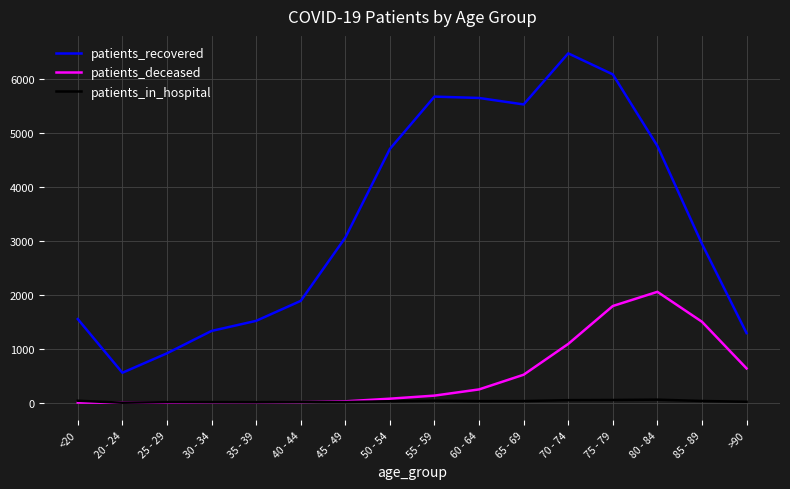

After their last crossing, which series has the higher values: patients_in_hospital or patients_deceased?

patients_deceased